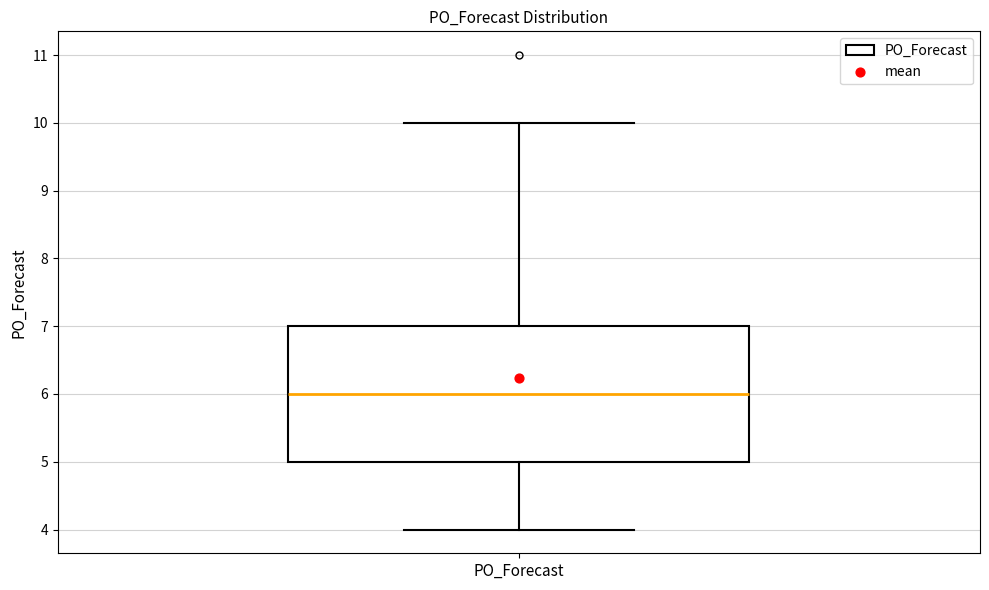

Where does the median line of the box for PO_Forecast sit on the y-axis? The values are not printed on the chart, so give them approximately, as read against the axis.

6